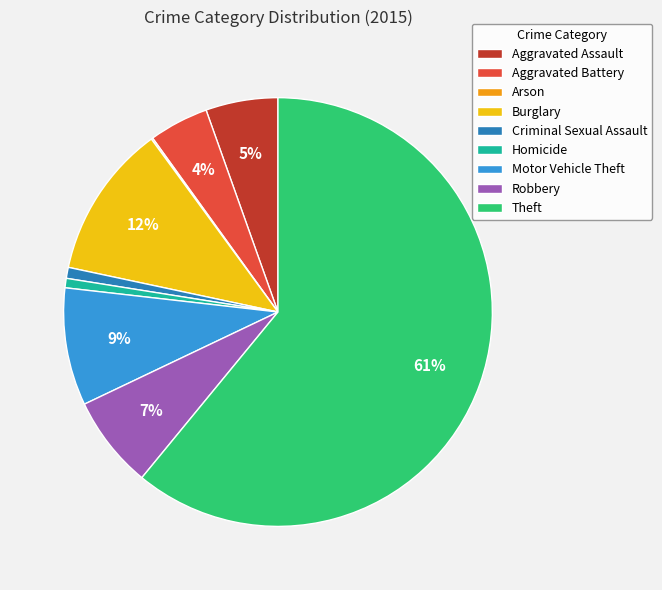

To the nearest percent, what is the combined percentage of Homicide and Robbery?

8%